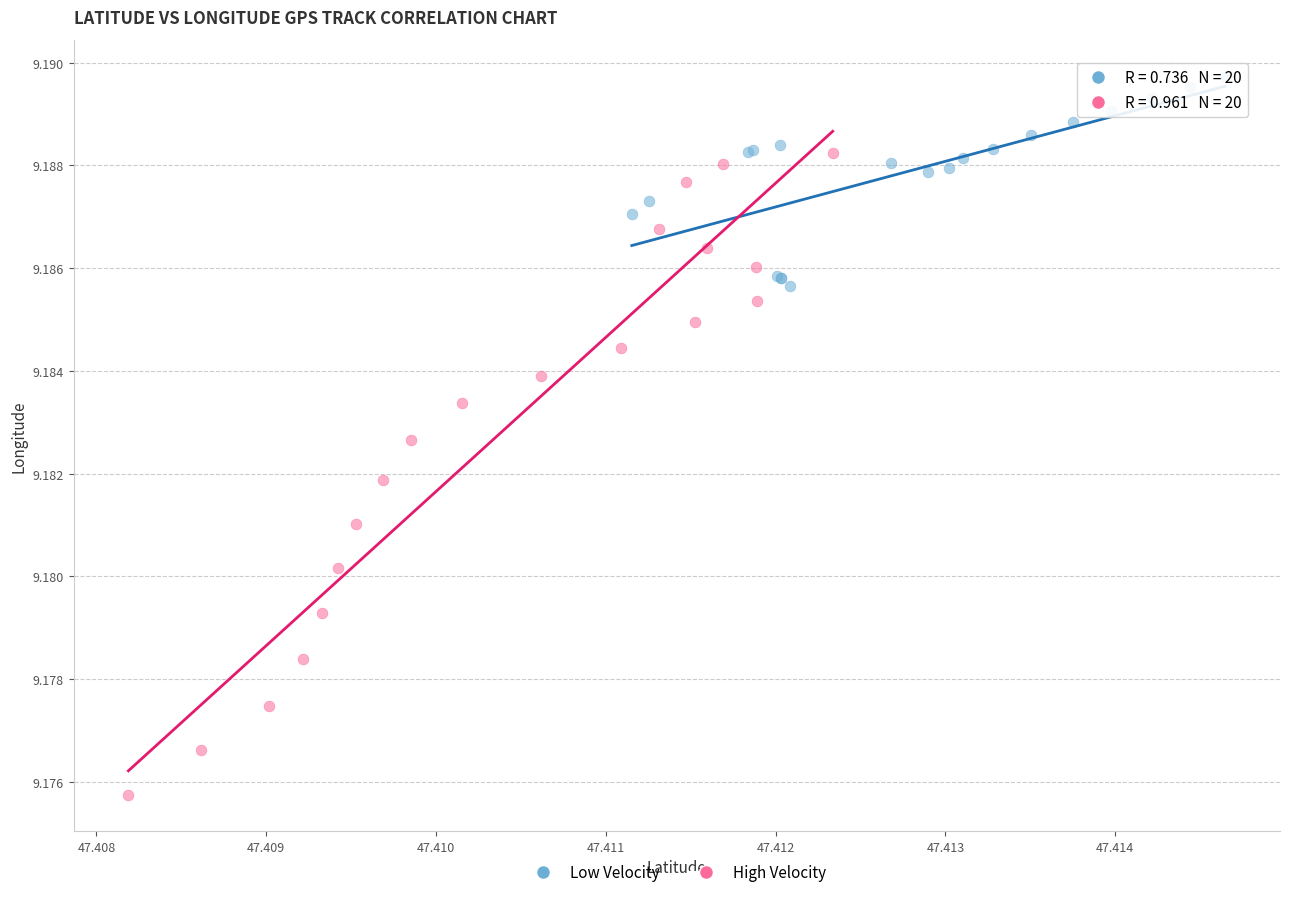

Which series reaches the minimum Y coordinate?

High Velocity